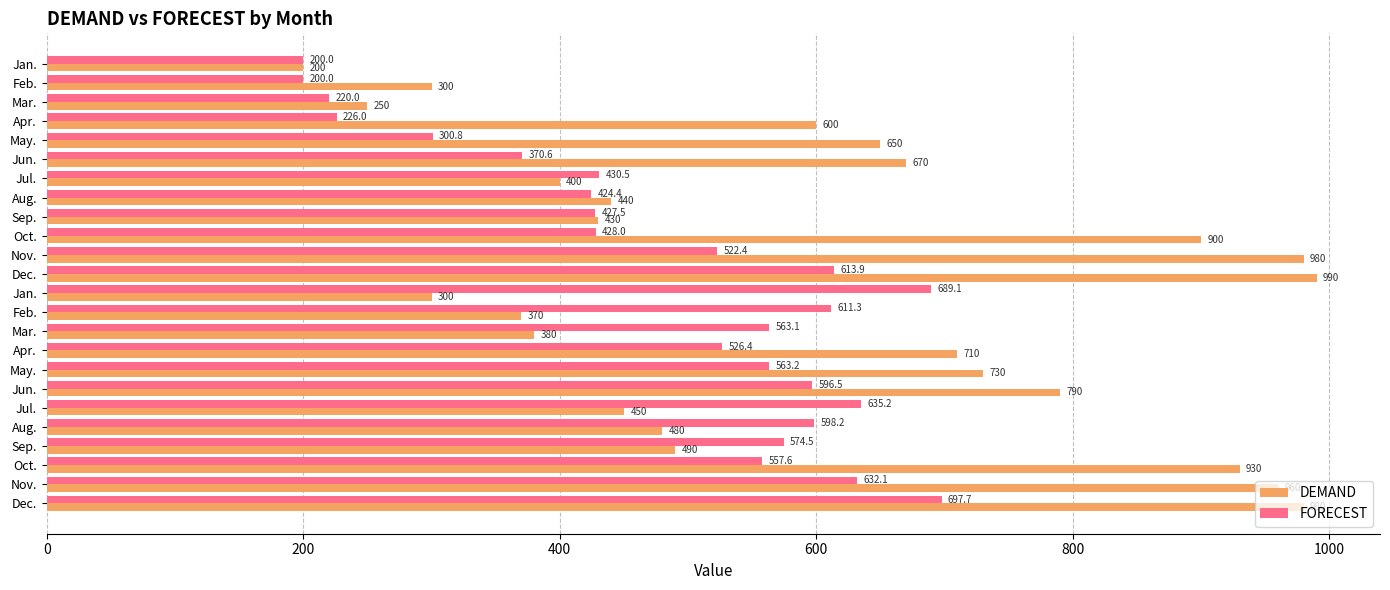

What are all the series names shown in the legend?

DEMAND, FORECEST